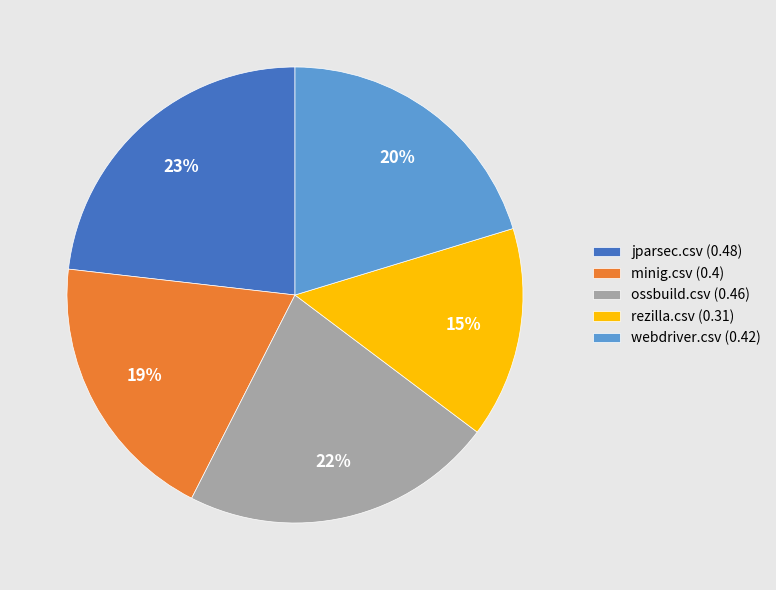

What percentage is the rezilla.csv slice, to the nearest percent?

15%